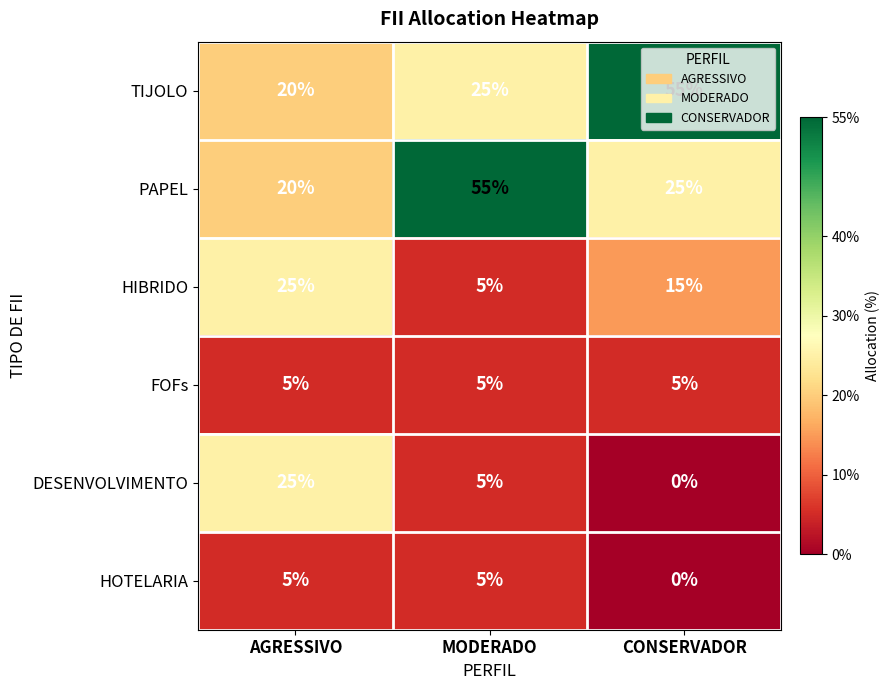

What is the difference between the highest and lowest values at MODERADO?

50